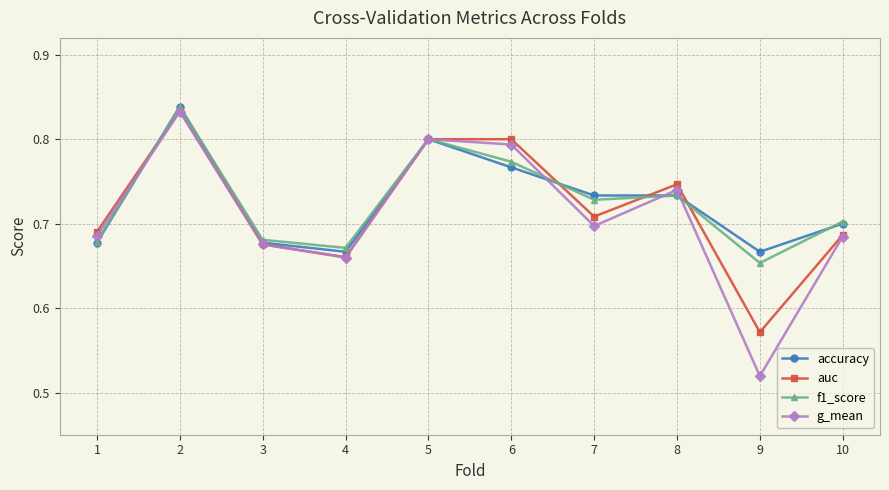

Is it true that auc equals 1.1 at 6?

False